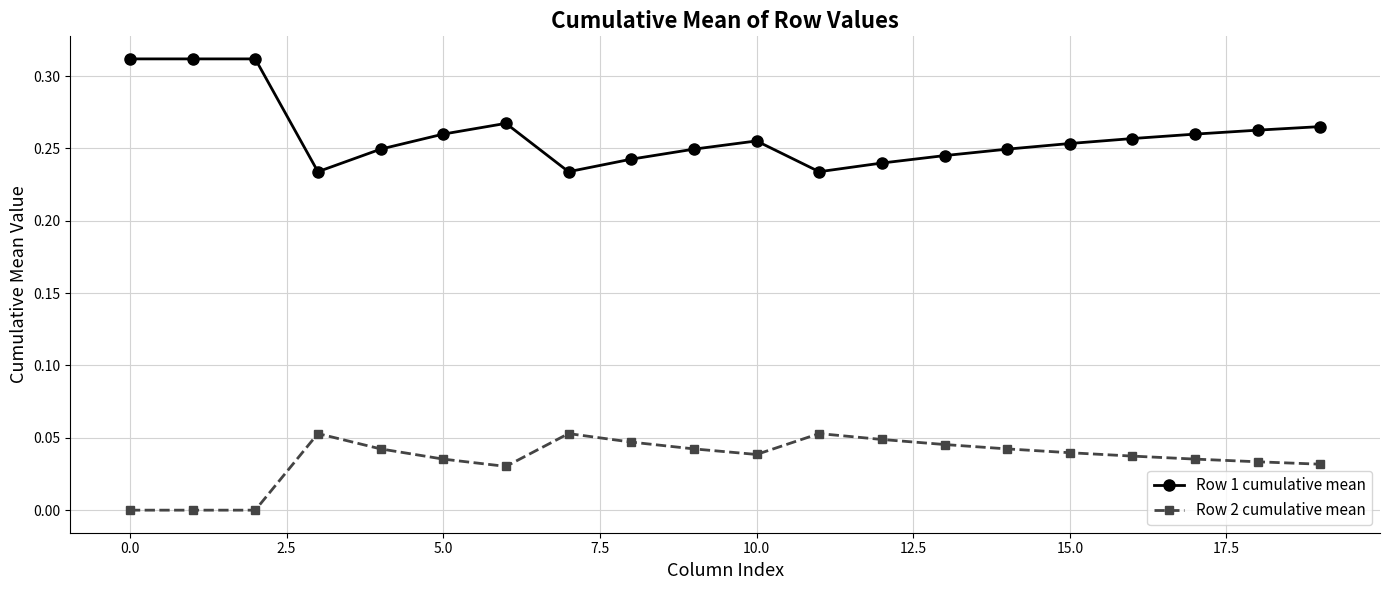

What is the sum of all Row 2 cumulative mean values?

0.7